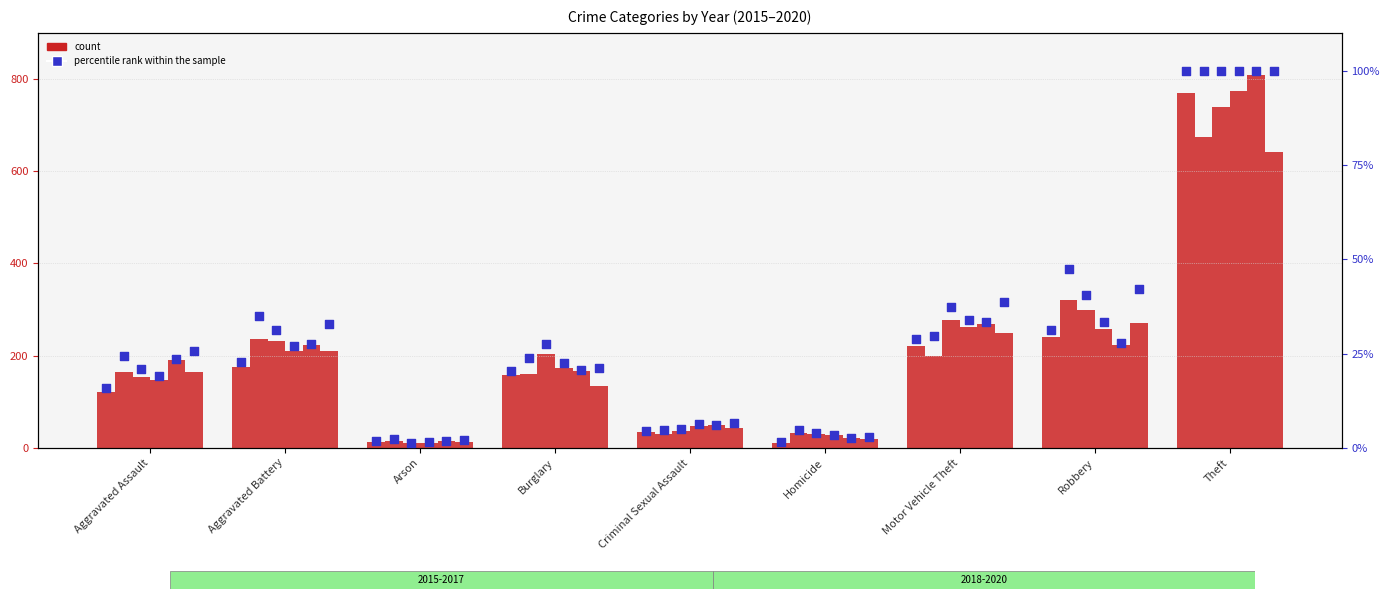

What is the change in value from Burglary to Robbery?

+10.9